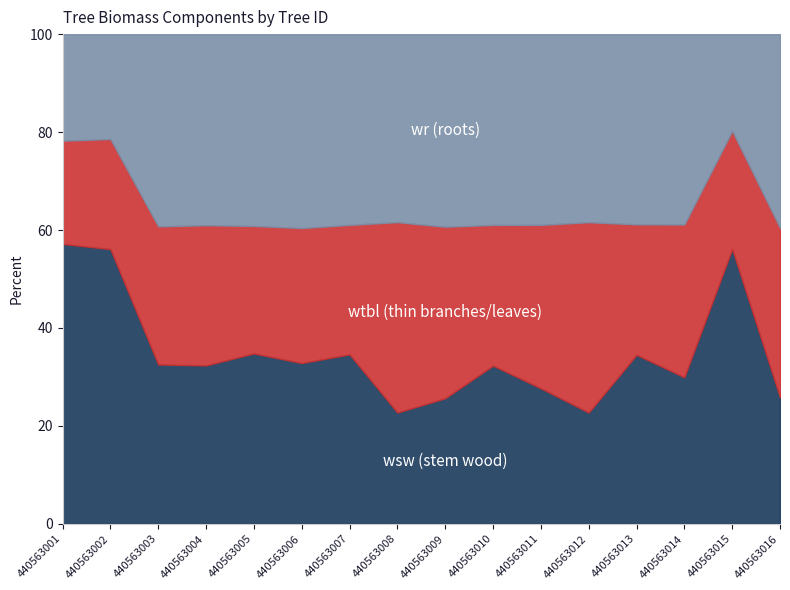

What is the total value across all series at 440563002?

100.0